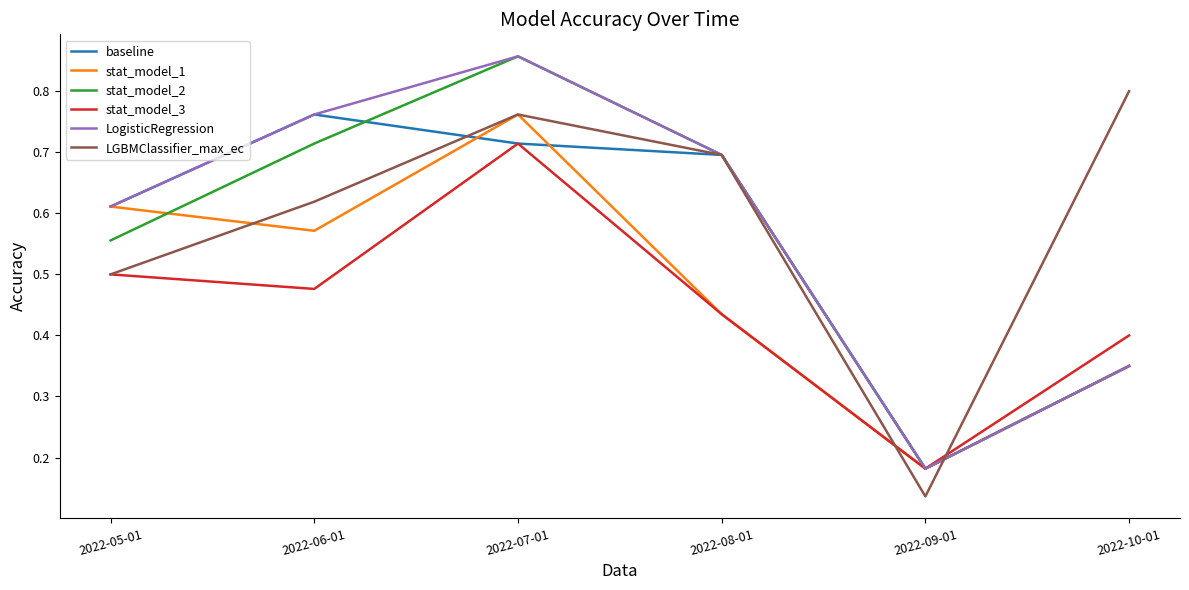

What is the sum of the LGBMClassifier_max_ec values at 2022-10-01 and 2022-06-01?

1.4